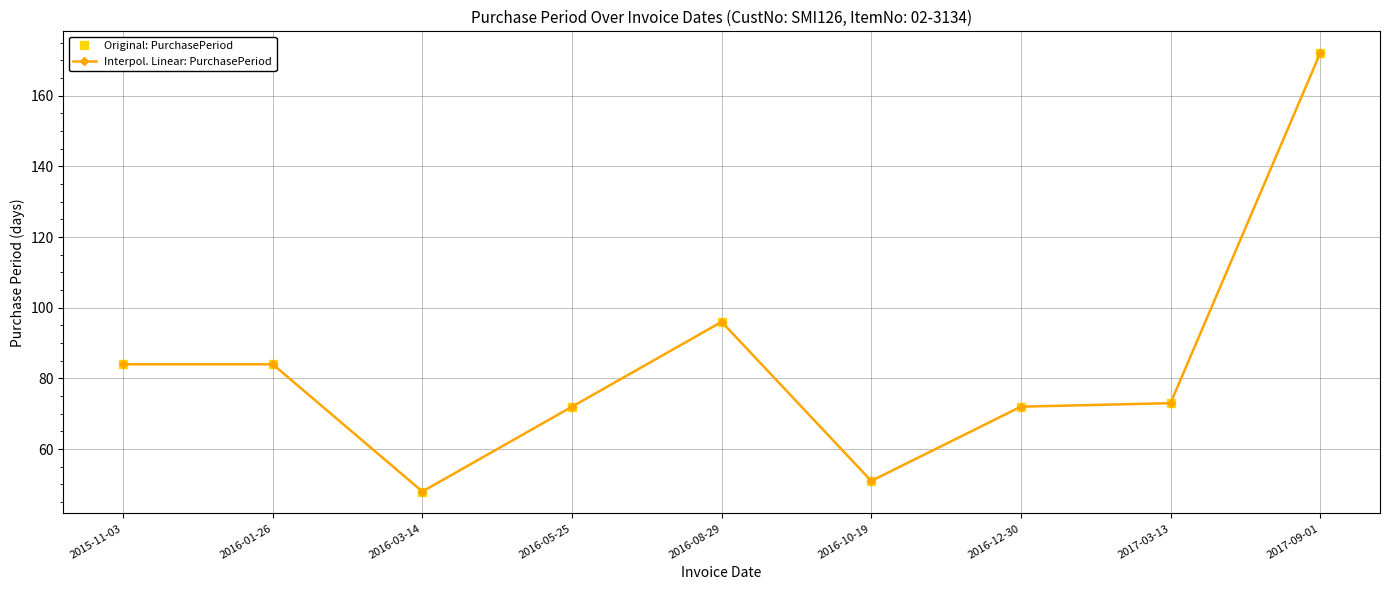

What is the value of the Interpol. Linear: PurchasePeriod point at the 2nd from the left?

84